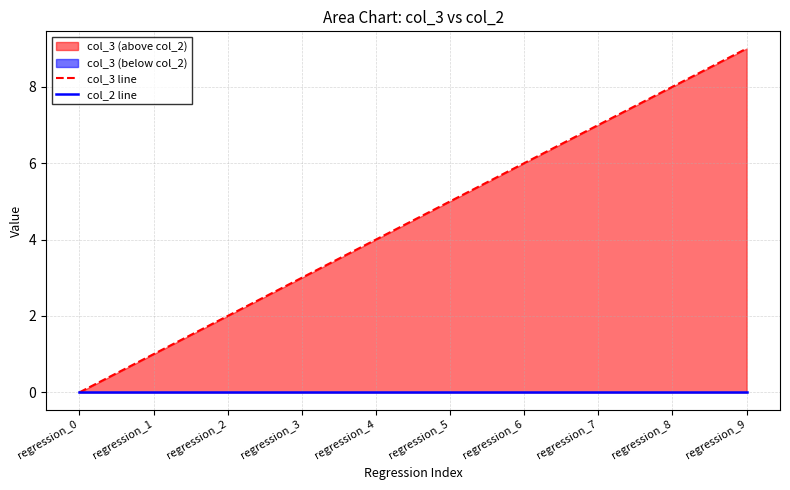

How many values in the col_3 line series are below 5?

5